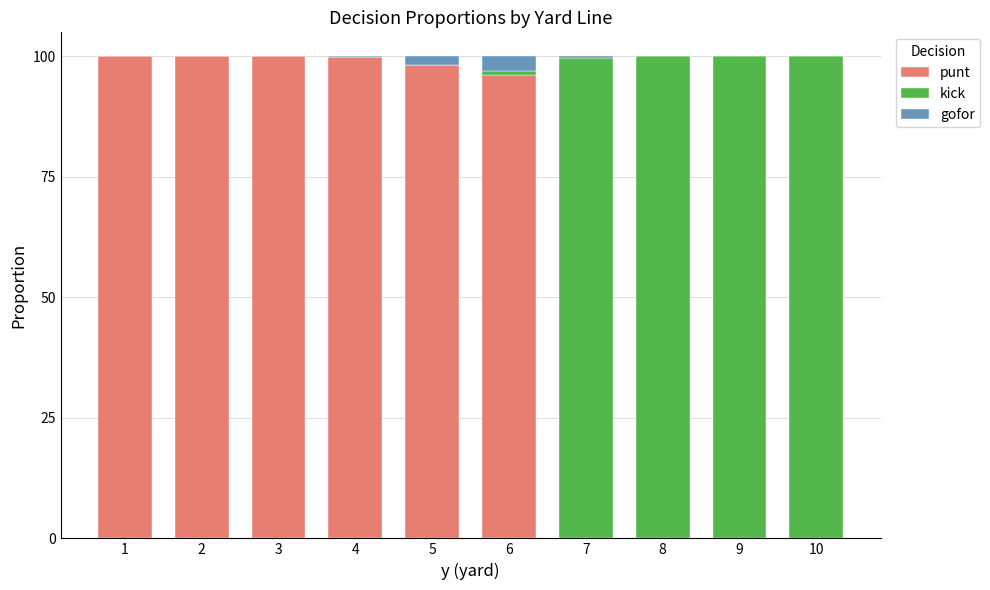

Are the bars grouped side by side (vs. stacked)?

No